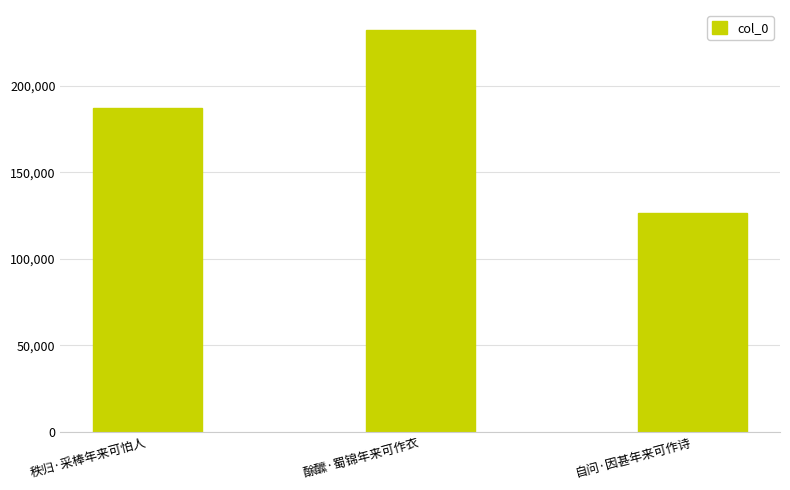

What is the value of the 1st bar from the left?

187289